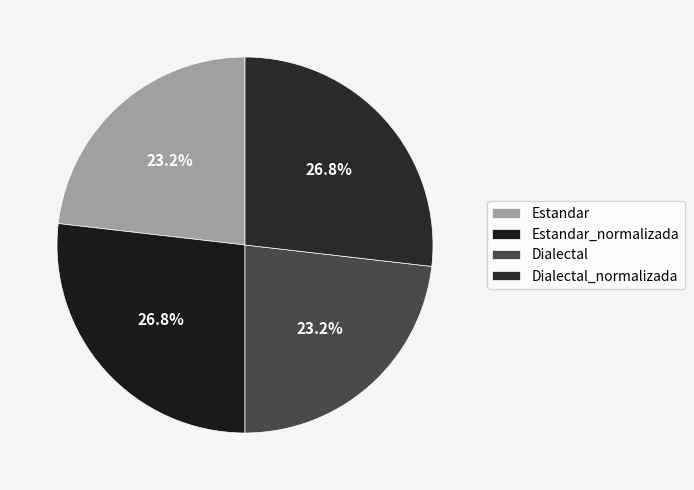

How many slices are in this pie chart?

4